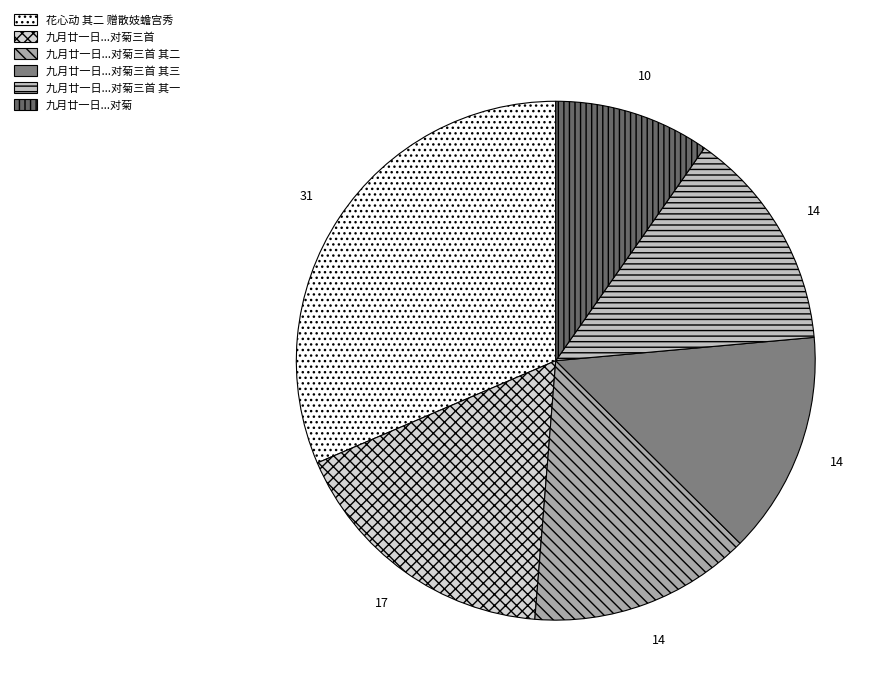

To the nearest percent, what is the average slice percentage?

17%